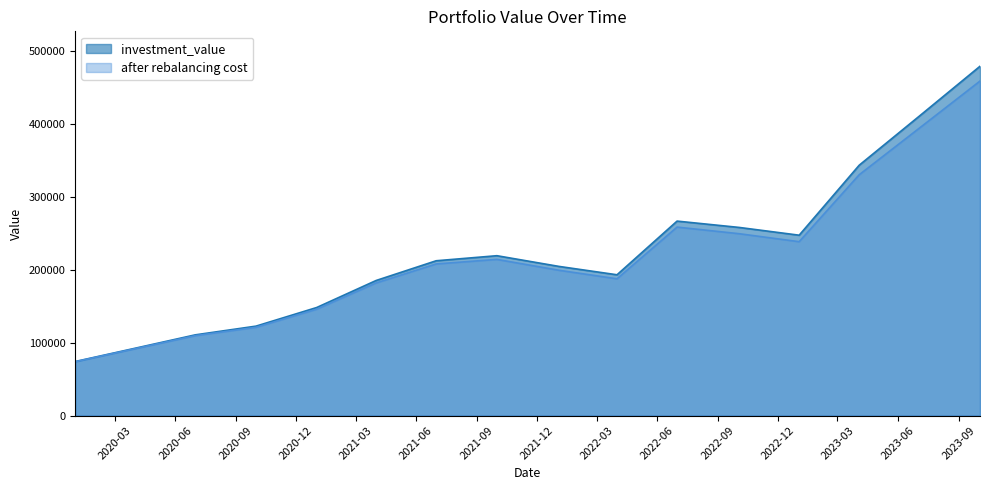

How many interior local valleys does the investment_value series have?

2